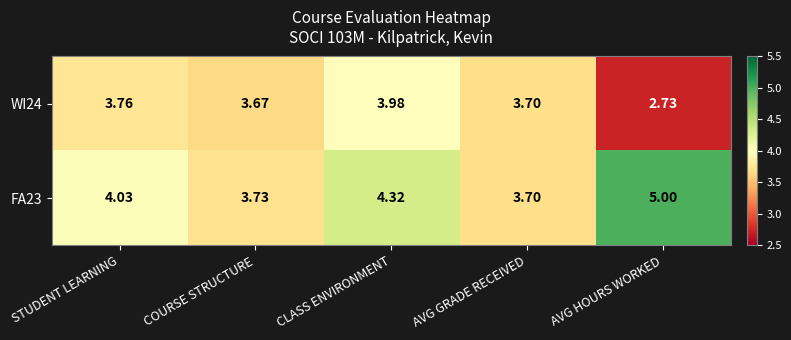

List the series in order of their overall mean, lowest first.

WI24, FA23